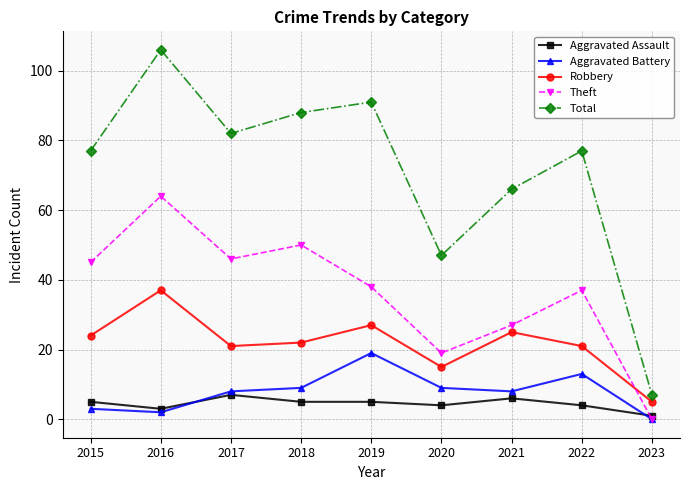

What is the total value across all series at 2019?

180